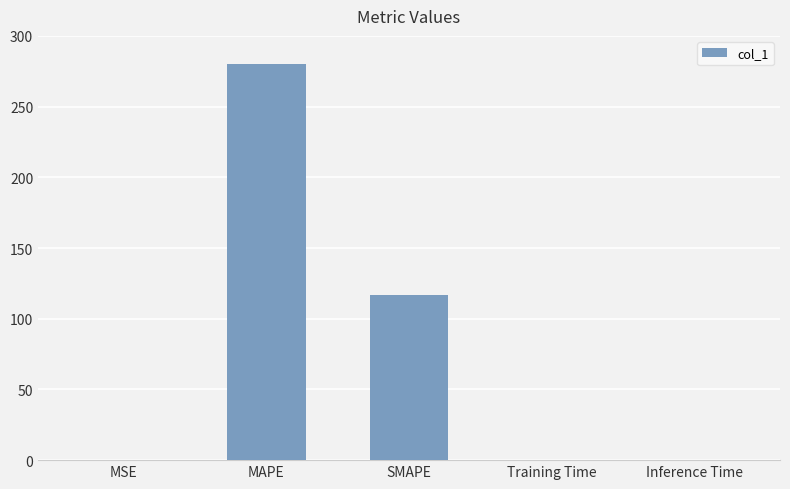

Is it true that the value at SMAPE is 189.7?

False